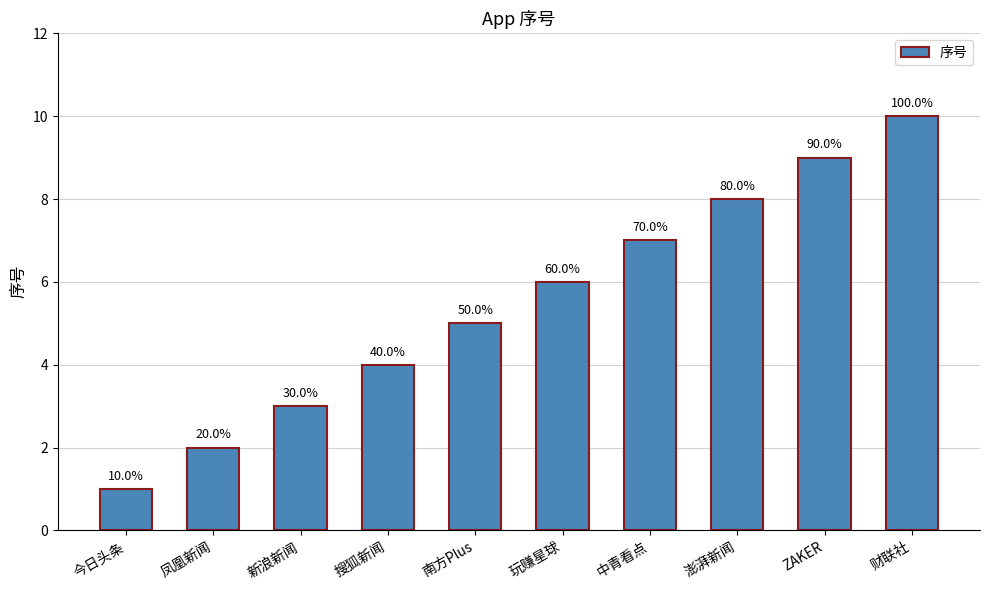

Are the bars horizontal?

No